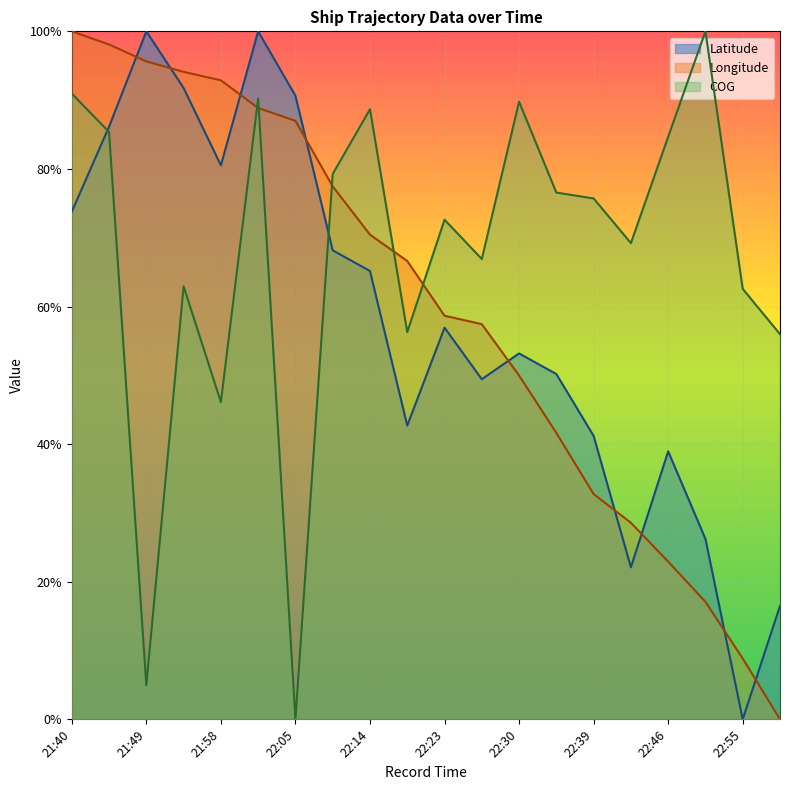

Is it true that Longitude equals 0.9 at 21:58?

True